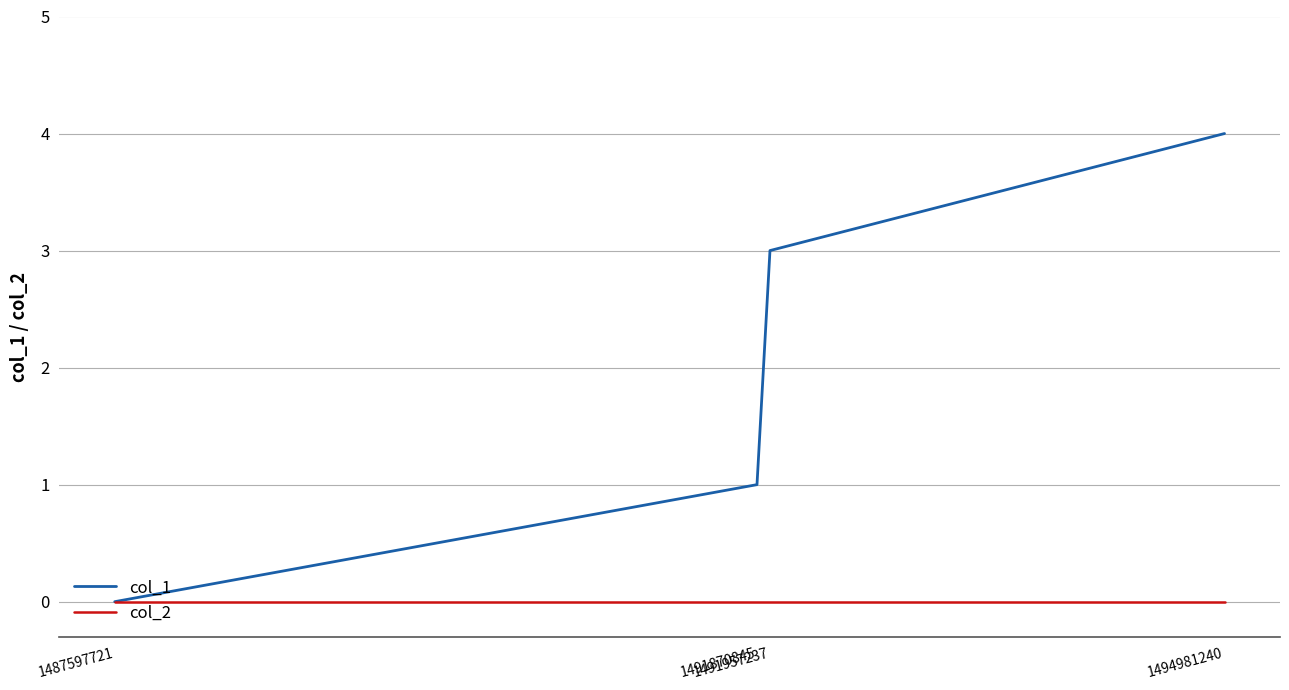

The col_1 series shows 2 at 1491957237. True or false?

False